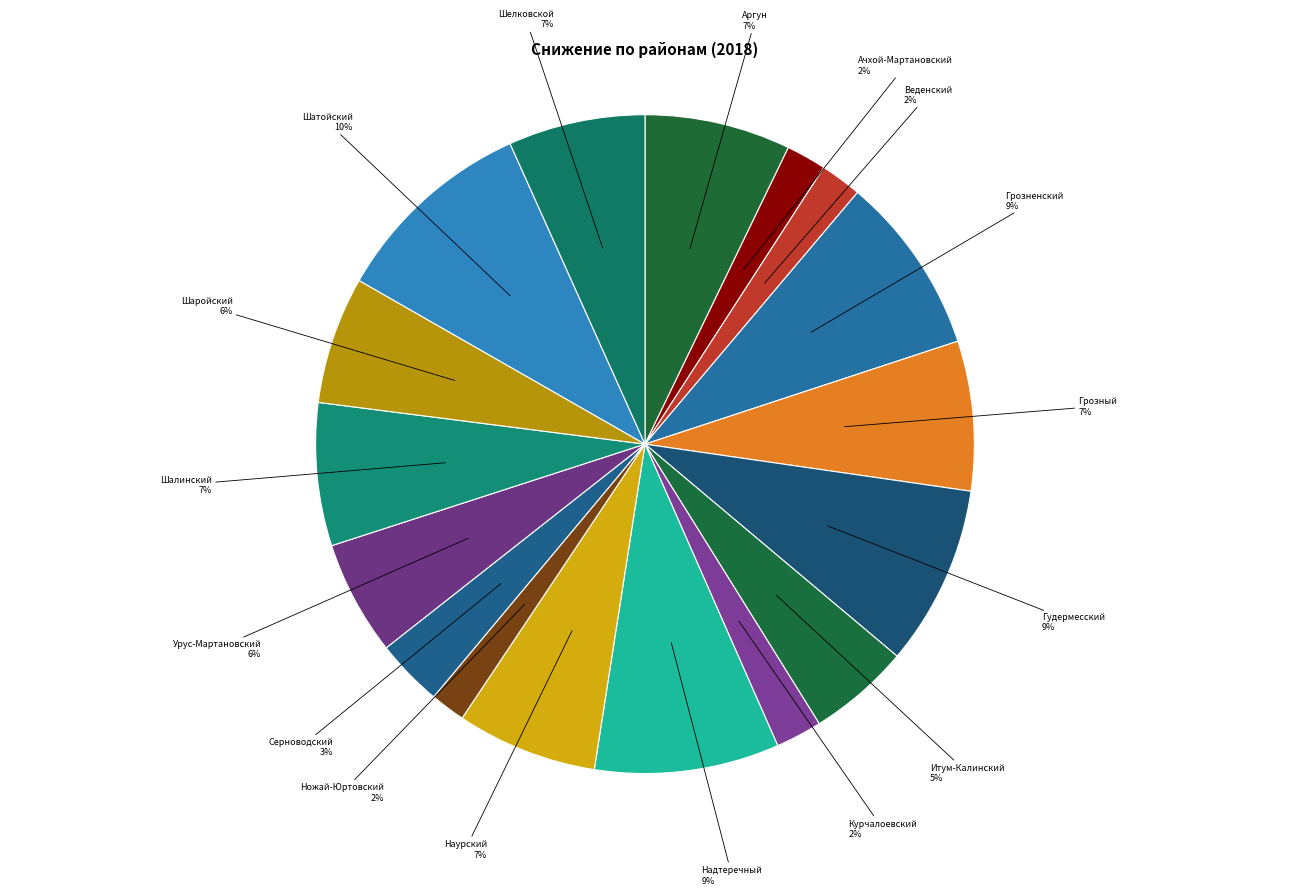

Is Ачхой-Мартановский the majority of the pie?

No